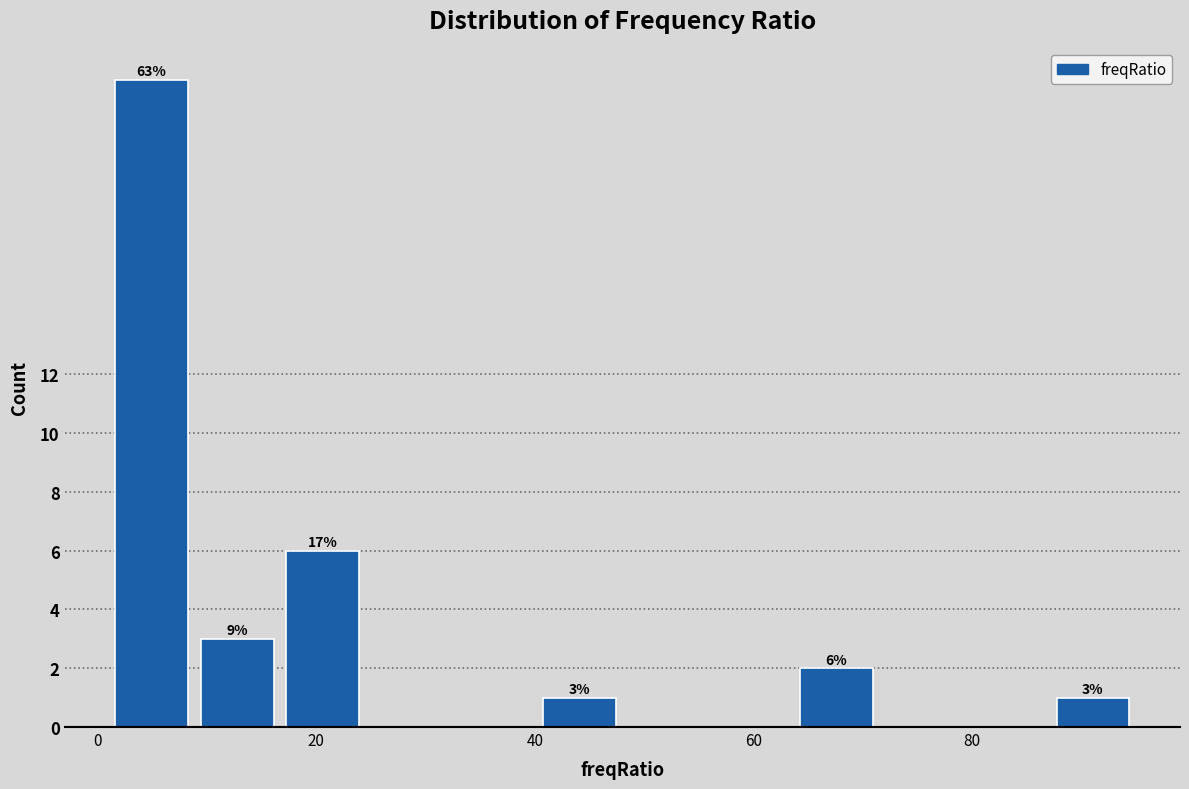

Around what value on the x-axis is the tallest bar? Give the approximate position of its centre, as read against the axis.

4